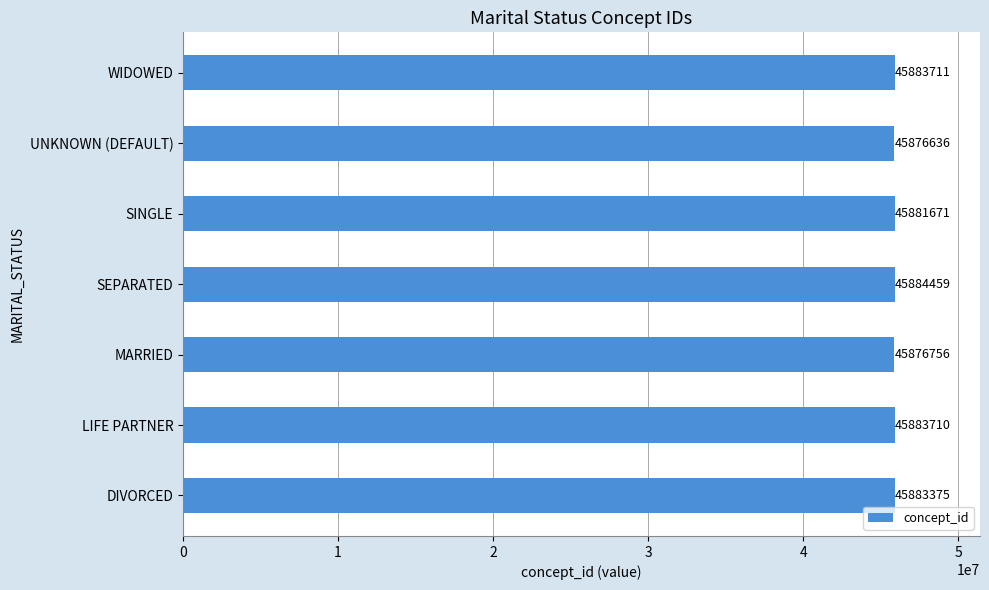

Reading top to bottom, what are all the values shown in this chart?

WIDOWED=45883711	UNKNOWN (DEFAULT)=45876636	SINGLE=45881671	SEPARATED=45884459	MARRIED=45876756	LIFE PARTNER=45883710	DIVORCED=45883375